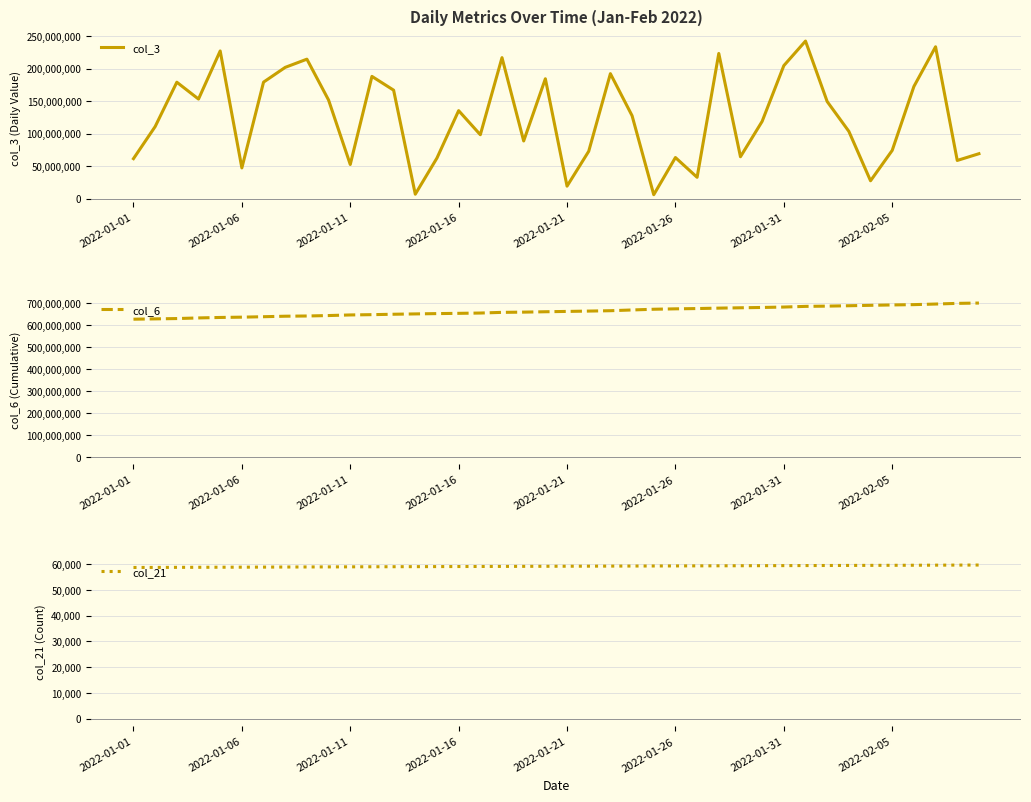

True or false: col_21 and col_3 cross at least once.

False